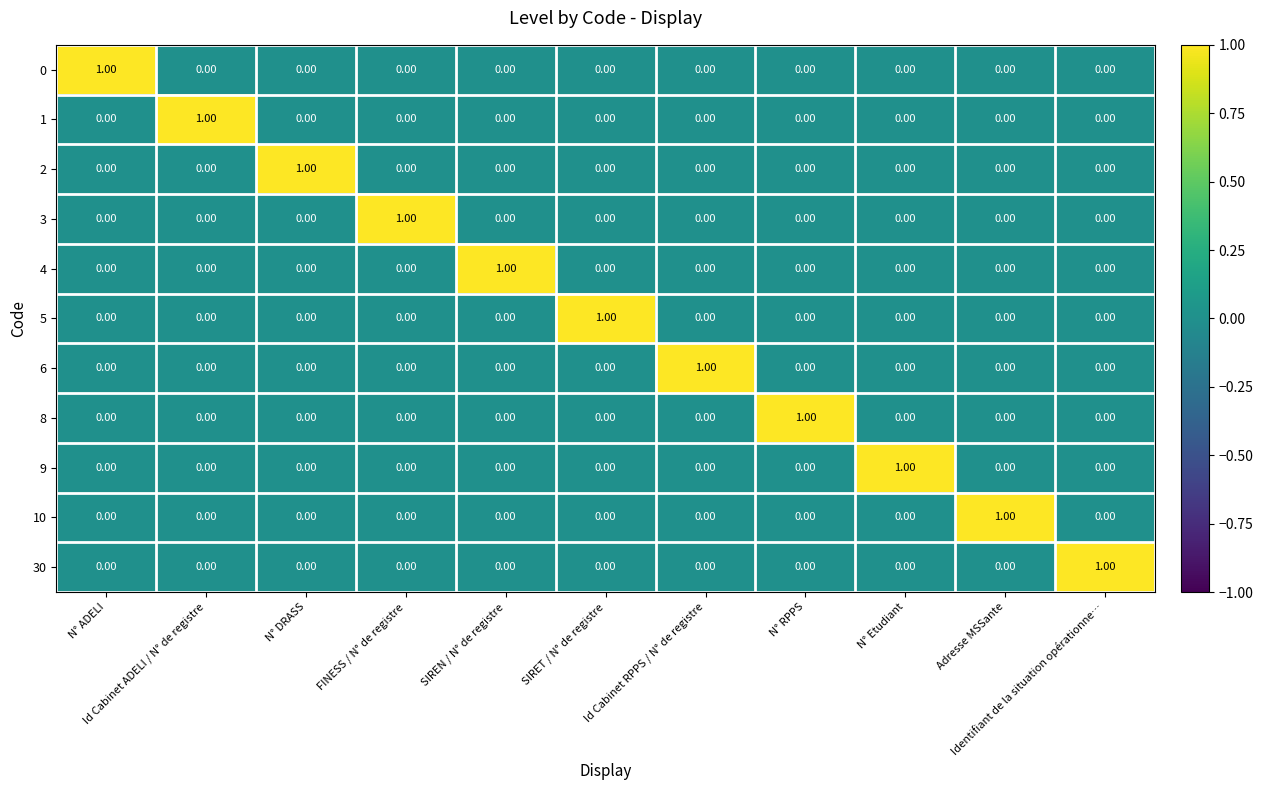

At how many categories does at least one series exceed 0?

11